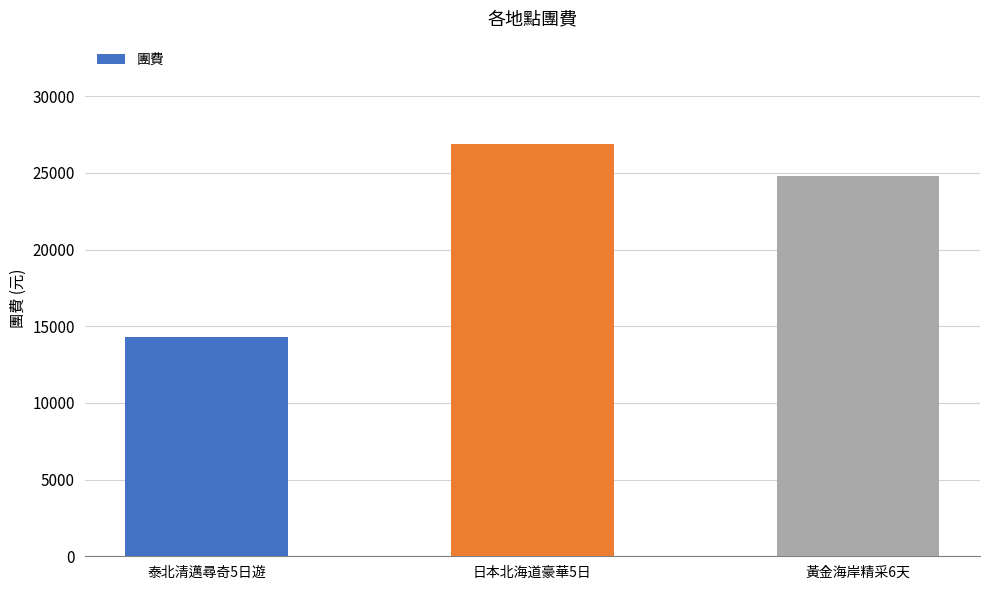

Which label corresponds to the smallest value in the chart?

泰北清邁尋奇5日遊